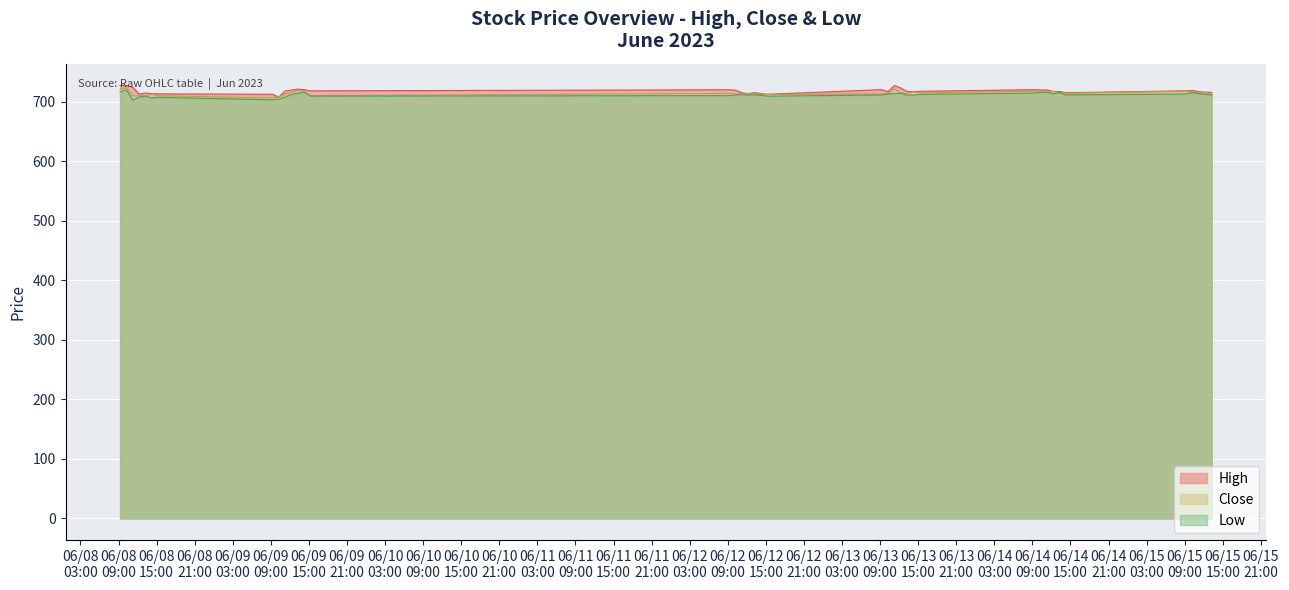

True or false: Low has more than 1 interior local peaks.

True